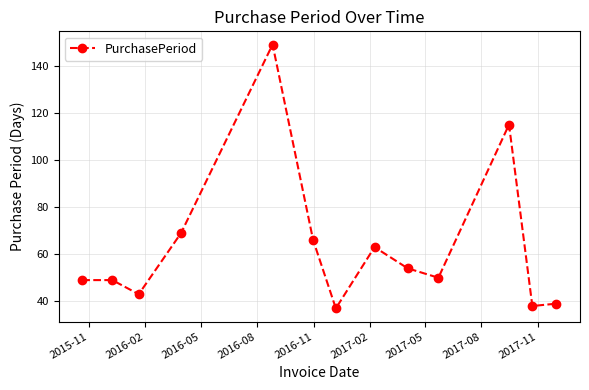

Reading right to left, what are all the values shown in this chart?

39	38	115	50	54	63	37	66	149	69	43	49	49